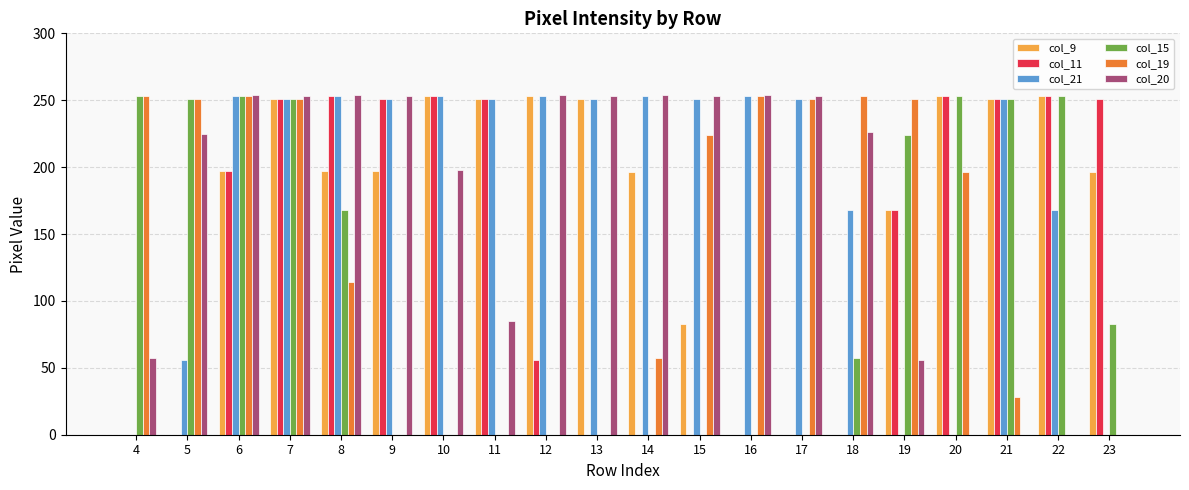

The col_11 series shows 168 at 19. True or false?

True